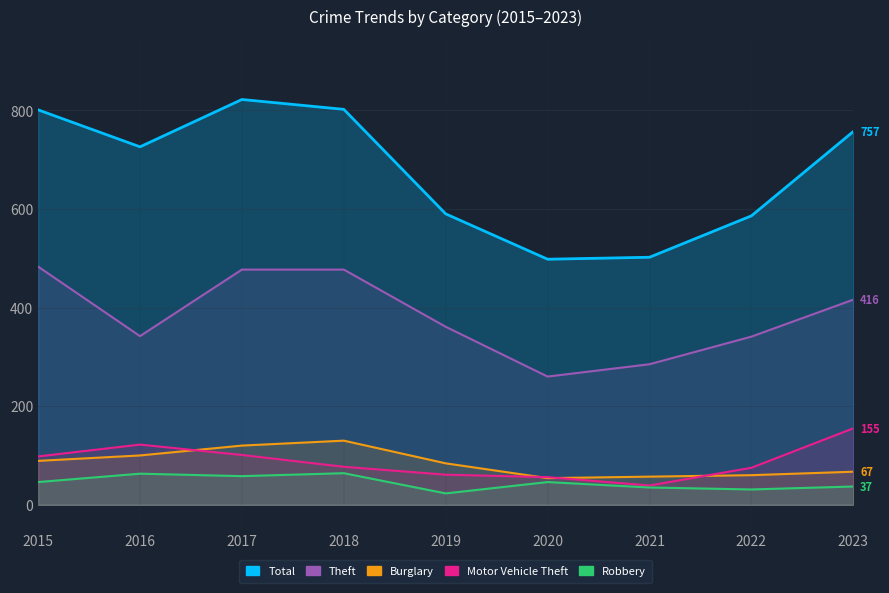

The value of Motor Vehicle Theft at 2019 is 14. True or false?

False